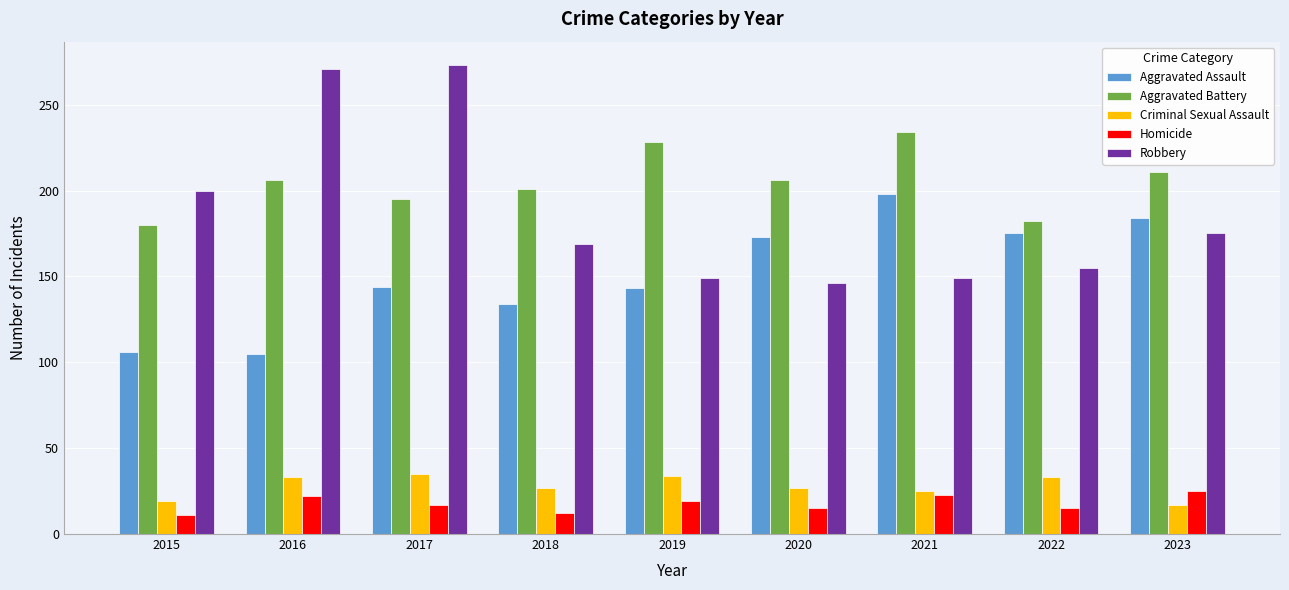

What is the greatest value displayed?

273